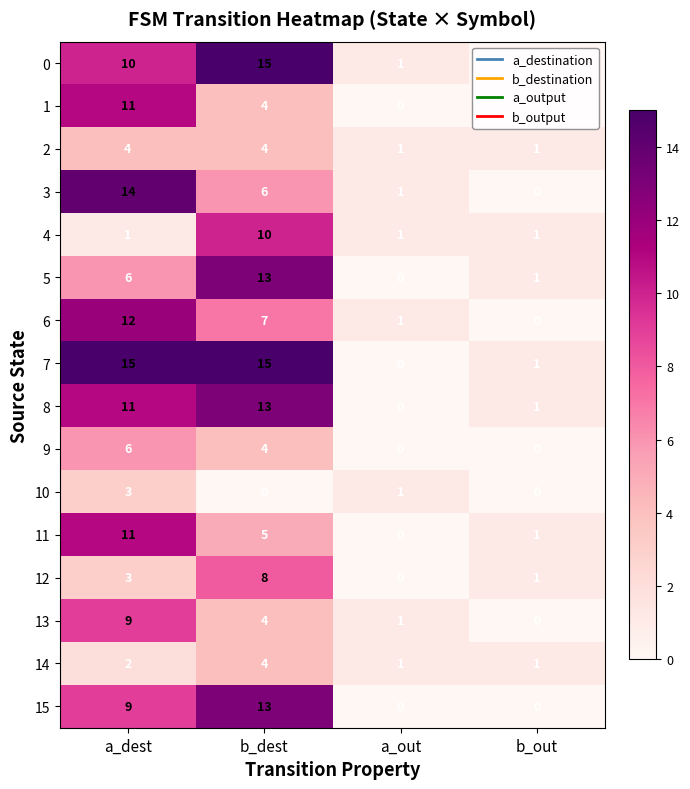

At which label is 5 closest to 6?

a_dest